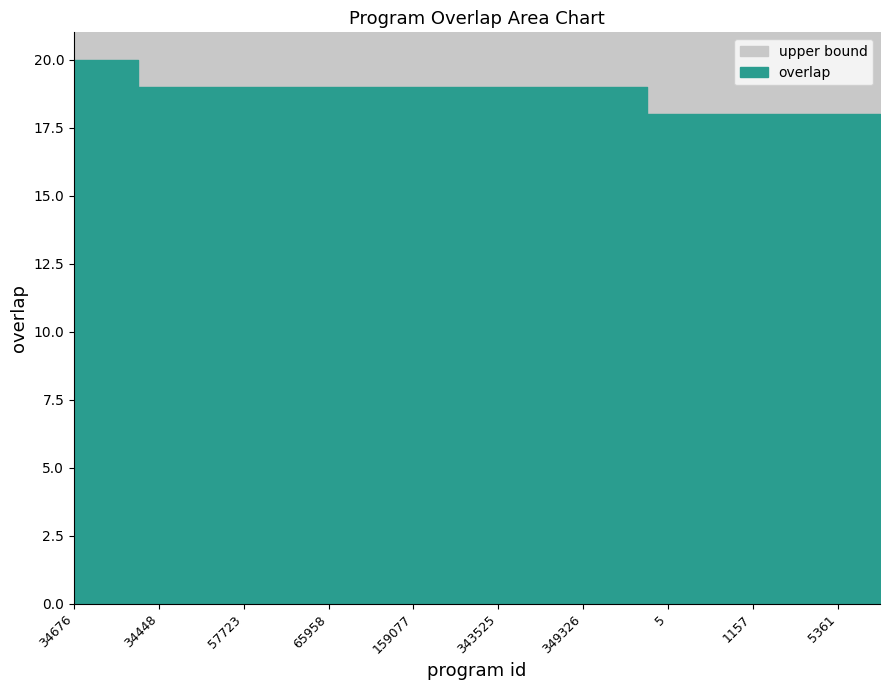

At which category does the chart reach its peak across all series?

34676